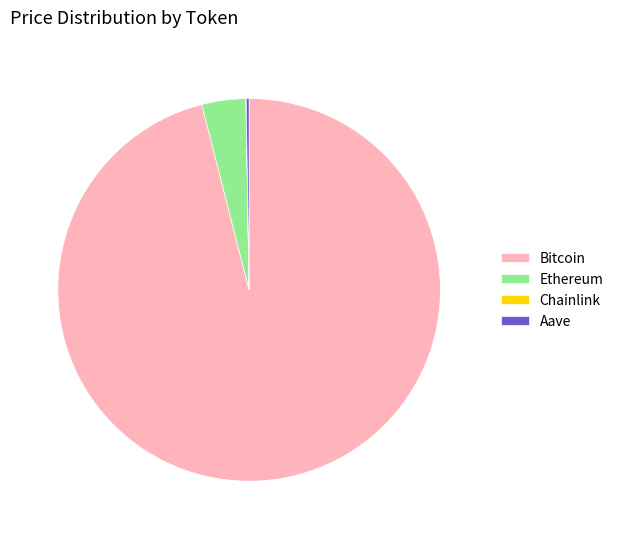

True or false: Bitcoin accounts for 96% of the total.

True